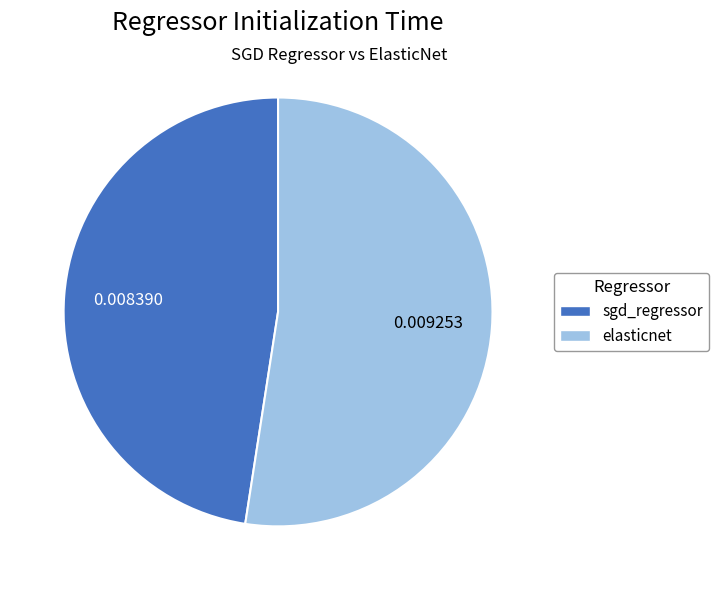

Count the number of slices in the pie.

2